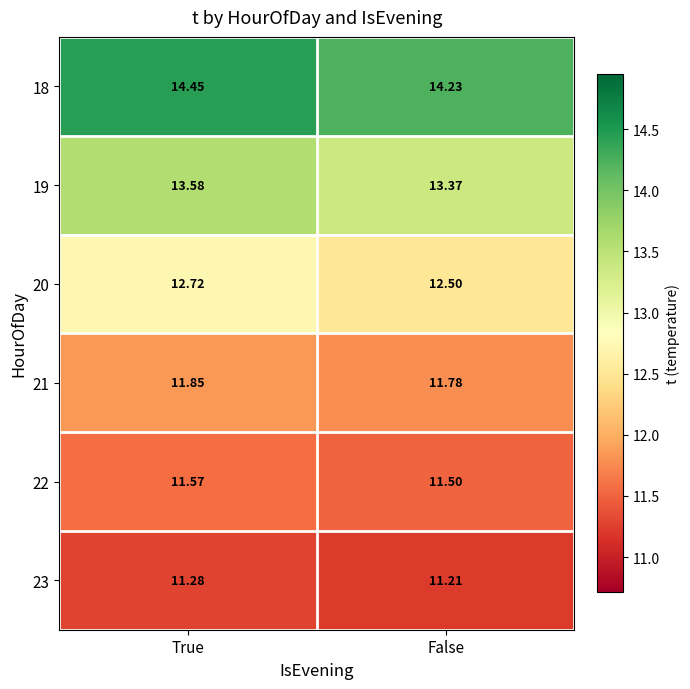

At which category is the sum across all series the highest?

True